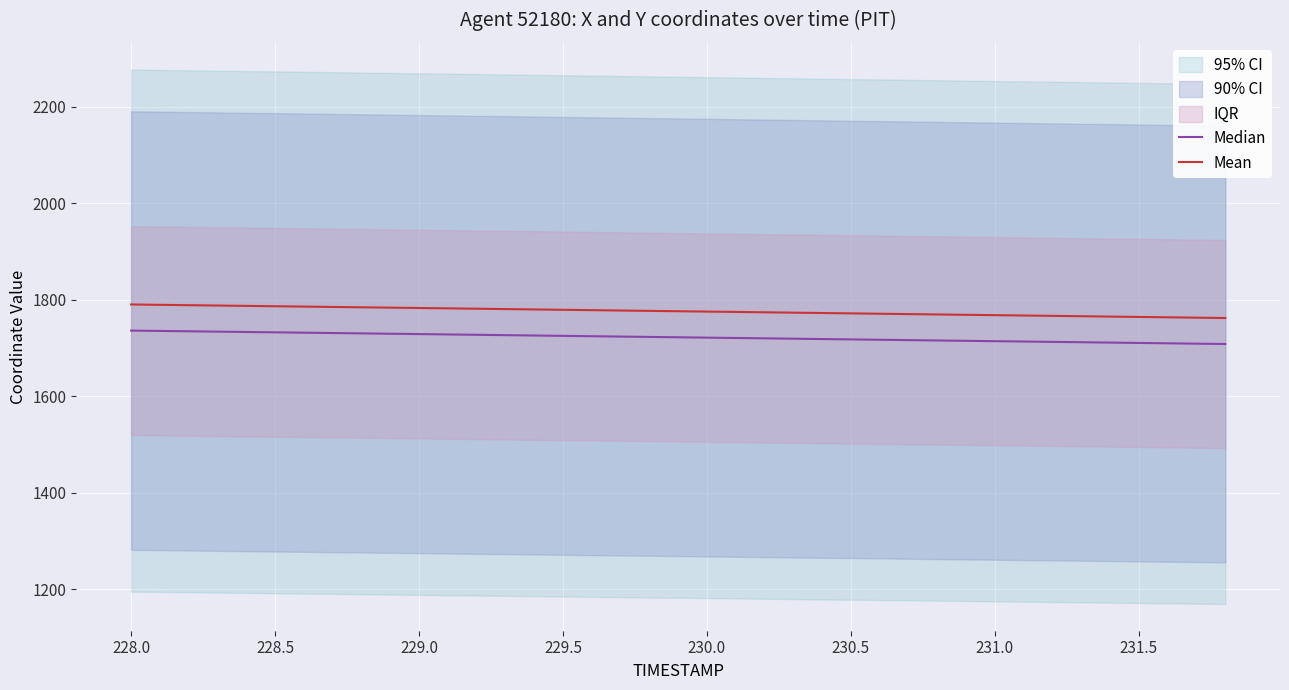

What is the difference between the maximum and minimum values in the Median series?

27.8